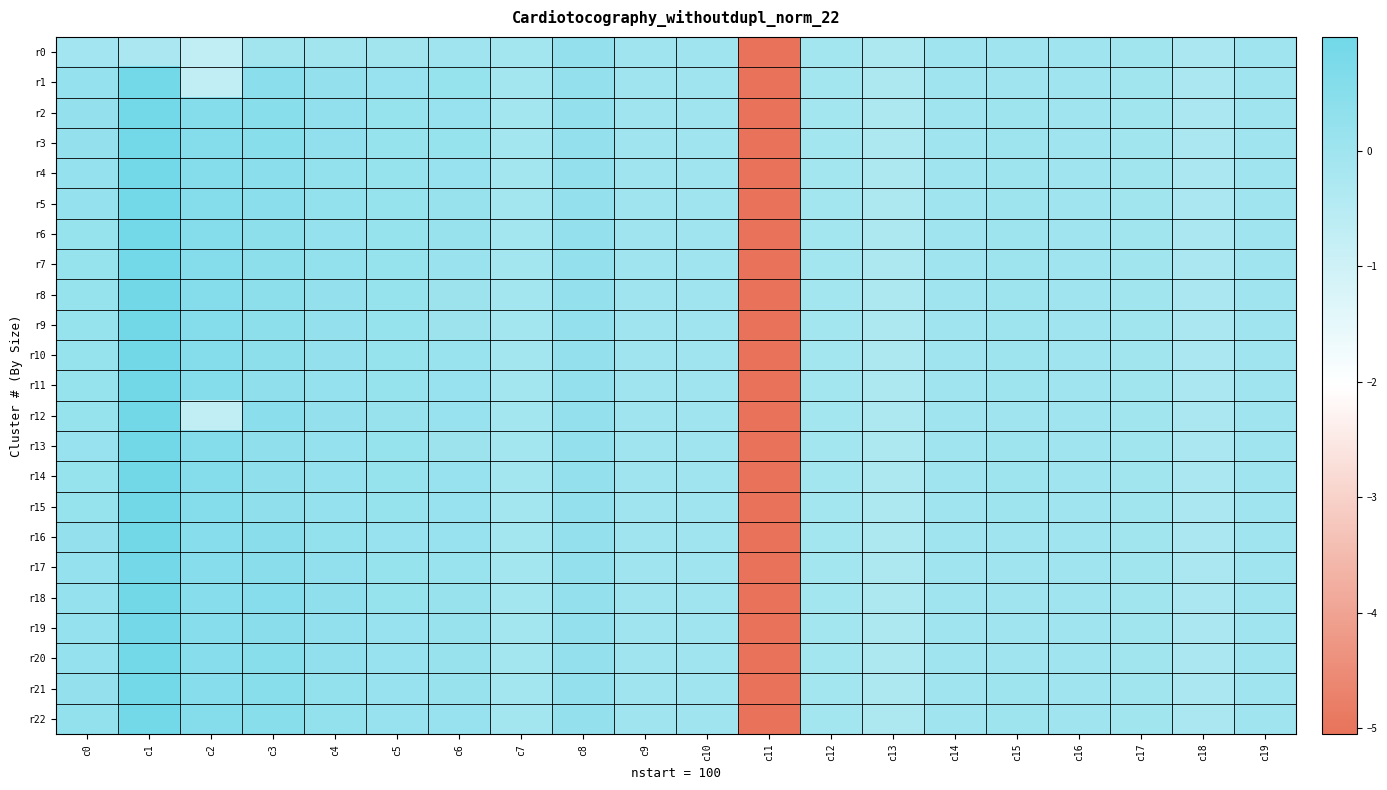

Reading right to left, extract all data points from this chart.

r0: c19=-0.0	c18=-0.2	c17=-0.0	c16=-0.0	c15=-0.0	c14=-0.0	c13=-0.3	c12=-0.1	c11=-5.1	c10=0.0	c9=0.0	c8=0.2	c7=-0.1	c6=-0.0	c5=-0.1	c4=-0.1	c3=-0.1	c2=-0.7	c1=-0.2	c0=-0.1
r1: c19=-0.0	c18=-0.2	c17=-0.0	c16=-0.0	c15=-0.0	c14=-0.0	c13=-0.3	c12=-0.1	c11=-5.1	c10=0.0	c9=0.0	c8=0.2	c7=-0.1	c6=0.2	c5=0.2	c4=0.2	c3=0.4	c2=-0.7	c1=1.0	c0=0.2
r2: c19=0.0	c18=-0.2	c17=-0.0	c16=-0.0	c15=0.0	c14=-0.0	c13=-0.3	c12=-0.1	c11=-5.1	c10=0.0	c9=0.0	c8=0.2	c7=-0.1	c6=0.2	c5=0.2	c4=0.3	c3=0.5	c2=0.5	c1=1.0	c0=0.3
r3: c19=0.0	c18=-0.2	c17=-0.0	c16=-0.0	c15=0.0	c14=-0.0	c13=-0.3	c12=-0.1	c11=-5.1	c10=0.0	c9=0.0	c8=0.2	c7=-0.1	c6=0.2	c5=0.2	c4=0.3	c3=0.5	c2=0.6	c1=0.9	c0=0.2
r4: c19=0.0	c18=-0.2	c17=-0.0	c16=-0.0	c15=0.0	c14=-0.0	c13=-0.3	c12=-0.1	c11=-5.1	c10=0.0	c9=0.0	c8=0.2	c7=-0.1	c6=0.2	c5=0.2	c4=0.3	c3=0.4	c2=0.6	c1=0.9	c0=0.2
r5: c19=0.0	c18=-0.2	c17=-0.0	c16=-0.0	c15=0.0	c14=-0.0	c13=-0.3	c12=-0.1	c11=-5.1	c10=0.0	c9=0.0	c8=0.2	c7=-0.1	c6=0.2	c5=0.2	c4=0.3	c3=0.4	c2=0.5	c1=1.0	c0=0.2
r6: c19=0.0	c18=-0.2	c17=-0.0	c16=-0.0	c15=0.0	c14=-0.0	c13=-0.3	c12=-0.1	c11=-5.1	c10=0.0	c9=0.0	c8=0.2	c7=-0.1	c6=0.2	c5=0.2	c4=0.2	c3=0.4	c2=0.5	c1=0.9	c0=0.2
r7: c19=0.0	c18=-0.2	c17=-0.0	c16=-0.0	c15=0.0	c14=-0.0	c13=-0.3	c12=-0.1	c11=-5.1	c10=0.0	c9=0.0	c8=0.2	c7=-0.1	c6=0.1	c5=0.2	c4=0.3	c3=0.4	c2=0.5	c1=1.0	c0=0.2
r8: c19=0.0	c18=-0.2	c17=-0.0	c16=-0.0	c15=0.0	c14=-0.0	c13=-0.3	c12=-0.1	c11=-5.1	c10=0.0	c9=0.0	c8=0.2	c7=-0.1	c6=0.1	c5=0.2	c4=0.3	c3=0.4	c2=0.5	c1=1.0	c0=0.2
r9: c19=0.0	c18=-0.2	c17=-0.0	c16=-0.0	c15=0.0	c14=-0.0	c13=-0.3	c12=-0.1	c11=-5.1	c10=0.0	c9=0.0	c8=0.2	c7=-0.1	c6=0.1	c5=0.2	c4=0.3	c3=0.4	c2=0.5	c1=1.0	c0=0.2
r10: c19=0.0	c18=-0.2	c17=-0.0	c16=-0.0	c15=0.0	c14=-0.0	c13=-0.3	c12=-0.1	c11=-5.1	c10=0.0	c9=0.0	c8=0.2	c7=-0.1	c6=0.1	c5=0.2	c4=0.2	c3=0.4	c2=0.5	c1=1.0	c0=0.2
r11: c19=0.0	c18=-0.2	c17=-0.0	c16=-0.0	c15=0.0	c14=-0.0	c13=-0.3	c12=-0.1	c11=-5.1	c10=0.0	c9=0.0	c8=0.2	c7=-0.1	c6=0.2	c5=0.2	c4=0.2	c3=0.3	c2=0.5	c1=1.0	c0=0.2
r12: c19=-0.0	c18=-0.2	c17=-0.0	c16=-0.0	c15=-0.0	c14=-0.0	c13=-0.3	c12=-0.1	c11=-5.1	c10=0.0	c9=0.0	c8=0.2	c7=-0.1	c6=0.2	c5=0.1	c4=0.2	c3=0.4	c2=-0.7	c1=1.0	c0=0.2
r13: c19=0.0	c18=-0.2	c17=-0.0	c16=-0.0	c15=0.0	c14=-0.0	c13=-0.3	c12=-0.1	c11=-5.1	c10=0.0	c9=0.0	c8=0.2	c7=-0.1	c6=0.1	c5=0.2	c4=0.2	c3=0.3	c2=0.5	c1=1.0	c0=0.2
r14: c19=0.0	c18=-0.2	c17=-0.0	c16=-0.0	c15=0.0	c14=-0.0	c13=-0.3	c12=-0.1	c11=-5.1	c10=0.0	c9=0.0	c8=0.2	c7=-0.1	c6=0.2	c5=0.2	c4=0.2	c3=0.3	c2=0.5	c1=1.0	c0=0.2
r15: c19=0.0	c18=-0.2	c17=-0.0	c16=-0.0	c15=0.0	c14=-0.0	c13=-0.3	c12=-0.1	c11=-5.1	c10=0.0	c9=0.0	c8=0.2	c7=-0.1	c6=0.2	c5=0.2	c4=0.2	c3=0.3	c2=0.5	c1=1.0	c0=0.2
r16: c19=-0.0	c18=-0.2	c17=-0.0	c16=-0.0	c15=-0.0	c14=-0.0	c13=-0.3	c12=-0.1	c11=-5.1	c10=0.0	c9=0.0	c8=0.2	c7=-0.1	c6=0.2	c5=0.2	c4=0.3	c3=0.5	c2=0.5	c1=1.0	c0=0.2
r17: c19=-0.0	c18=-0.2	c17=-0.0	c16=-0.0	c15=-0.0	c14=-0.0	c13=-0.3	c12=-0.1	c11=-5.1	c10=0.0	c9=0.0	c8=0.2	c7=-0.1	c6=0.1	c5=0.2	c4=0.3	c3=0.5	c2=0.5	c1=0.9	c0=0.2
r18: c19=-0.0	c18=-0.2	c17=-0.0	c16=-0.0	c15=-0.0	c14=-0.0	c13=-0.3	c12=-0.1	c11=-5.1	c10=0.0	c9=0.0	c8=0.2	c7=-0.1	c6=0.2	c5=0.2	c4=0.3	c3=0.5	c2=0.5	c1=1.0	c0=0.2
r19: c19=-0.0	c18=-0.2	c17=-0.0	c16=-0.0	c15=-0.0	c14=-0.0	c13=-0.3	c12=-0.1	c11=-5.1	c10=0.0	c9=0.0	c8=0.2	c7=-0.1	c6=0.2	c5=0.2	c4=0.3	c3=0.5	c2=0.5	c1=0.9	c0=0.2
r20: c19=-0.0	c18=-0.2	c17=-0.0	c16=-0.0	c15=-0.0	c14=-0.0	c13=-0.3	c12=-0.1	c11=-5.1	c10=0.0	c9=0.0	c8=0.2	c7=-0.1	c6=0.2	c5=0.2	c4=0.3	c3=0.5	c2=0.5	c1=1.0	c0=0.2
r21: c19=0.0	c18=-0.2	c17=-0.0	c16=-0.0	c15=0.0	c14=-0.0	c13=-0.3	c12=-0.1	c11=-5.1	c10=0.0	c9=0.0	c8=0.2	c7=-0.1	c6=0.2	c5=0.2	c4=0.3	c3=0.5	c2=0.5	c1=0.9	c0=0.2
r22: c19=0.0	c18=-0.2	c17=-0.0	c16=-0.0	c15=0.0	c14=-0.0	c13=-0.3	c12=-0.1	c11=-5.1	c10=0.0	c9=0.0	c8=0.2	c7=-0.1	c6=0.2	c5=0.2	c4=0.3	c3=0.5	c2=0.5	c1=1.0	c0=0.3